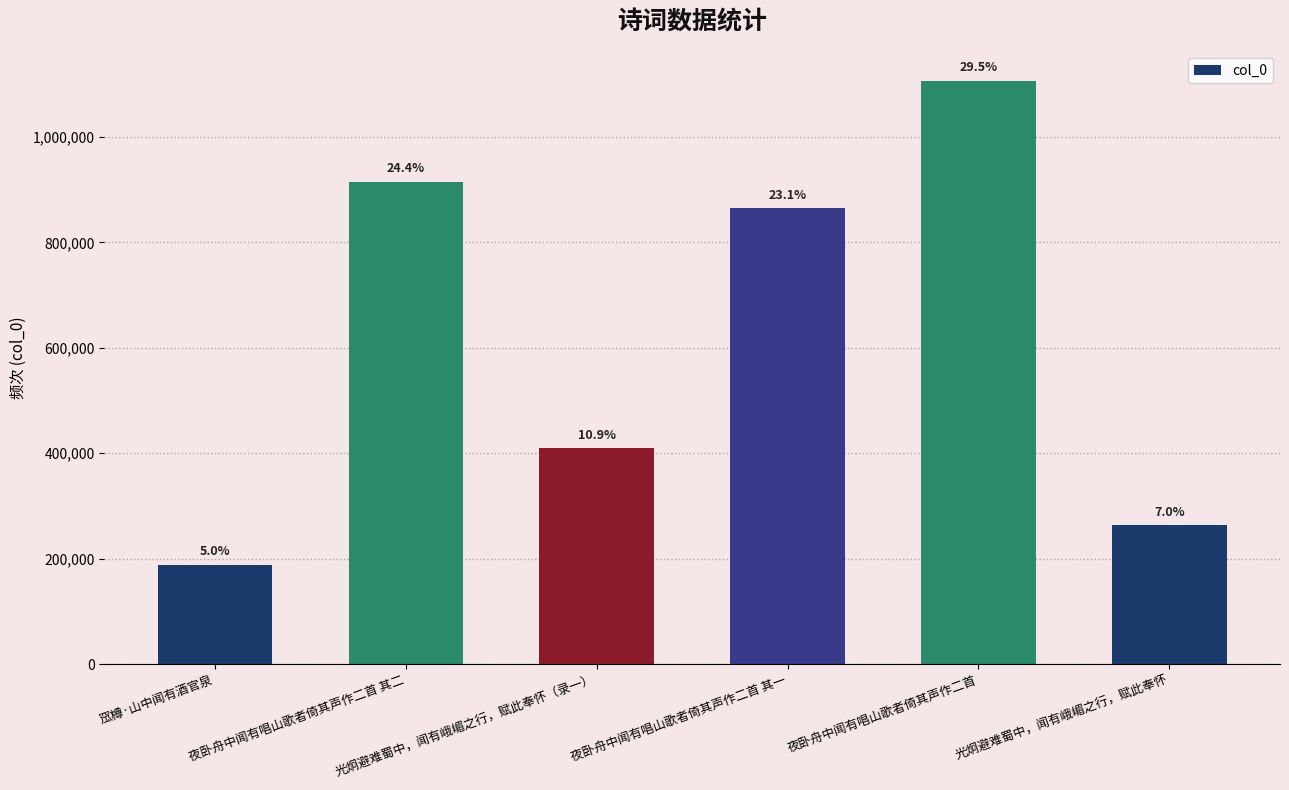

The chart shows a value of 188547 at 窊樽·山中闻有酒官泉. True or false?

True